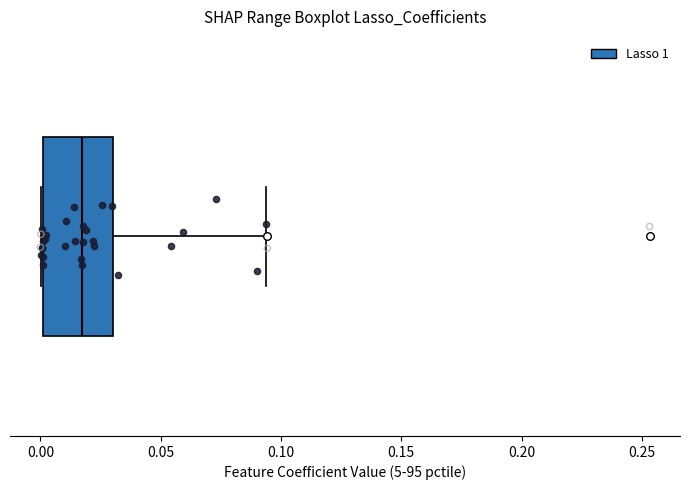

Transcribe this box plot: give where the median line is, the range the box spans, and where the two whiskers end, as read against the x-axis. The values are not printed on the chart, so give them approximately, as read against the axis.

median 0.015, box 0.000 to 0.030, whiskers 0.000 to 0.095